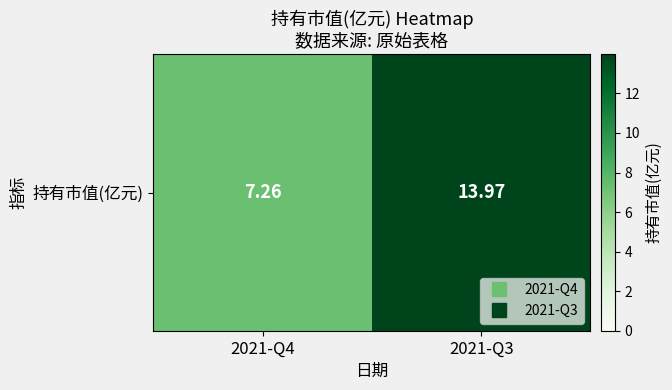

Rank the categories by value from highest to lowest.

2021-Q3, 2021-Q4